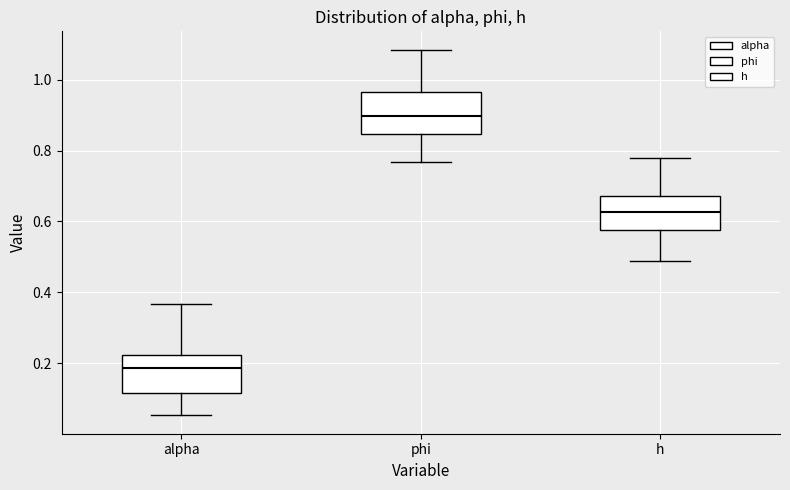

Where does the upper whisker of the box for alpha end on the y-axis? The values are not printed on the chart, so give them approximately, as read against the axis.

0.36